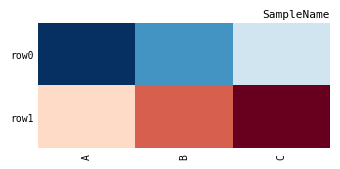

Rank the series at B from lowest to highest value.

row0, row1